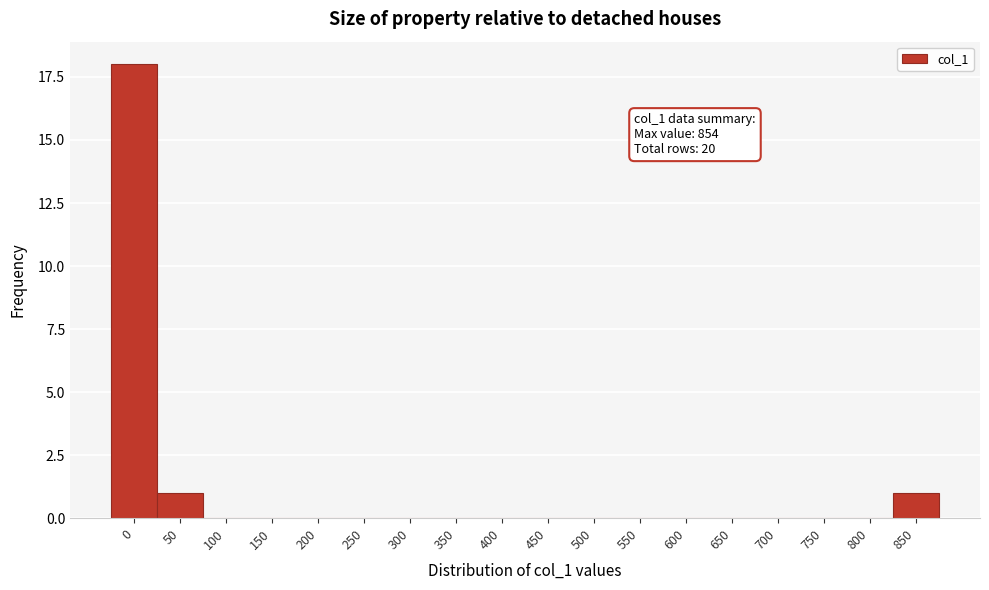

Reading left to right, extract all data points from this chart.

0=18	50=1	100=0	150=0	200=0	250=0	300=0	350=0	400=0	450=0	500=0	550=0	600=0	650=0	700=0	750=0	800=0	850=1